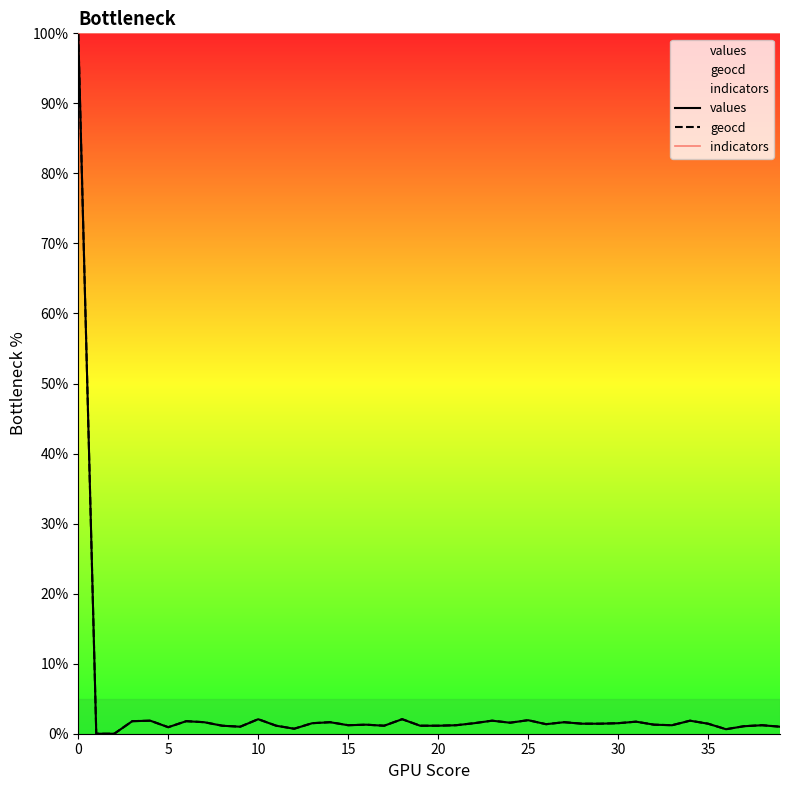

What is the label of the 5th point from the right?

35